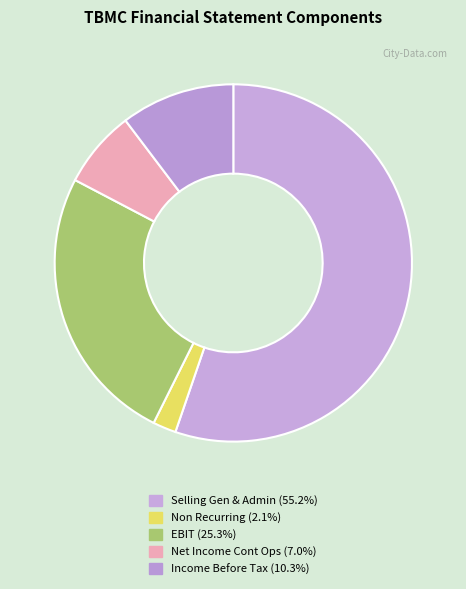

How many slices are in this pie chart?

5